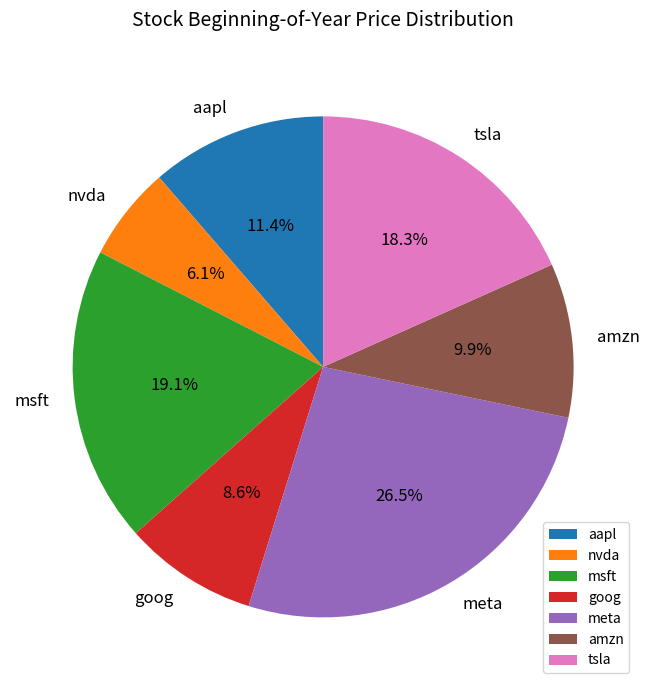

To the nearest percent, what is the average slice percentage?

14%